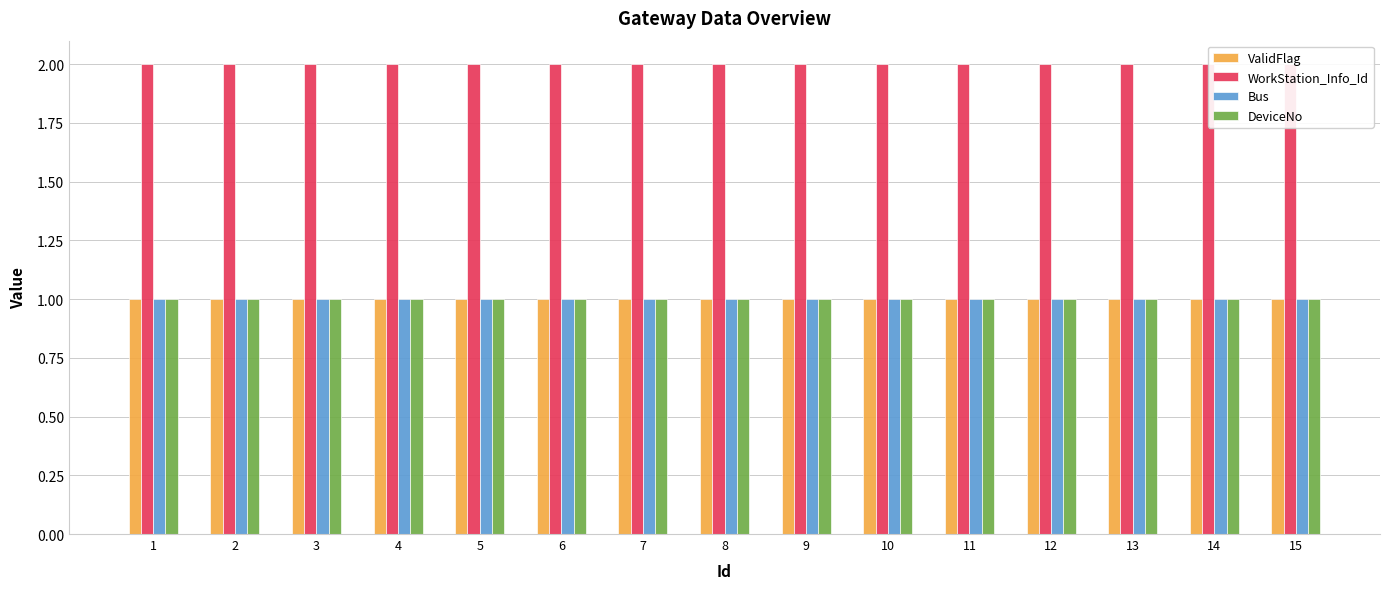

What is the value of the Bus bar at the 1st from the left?

1